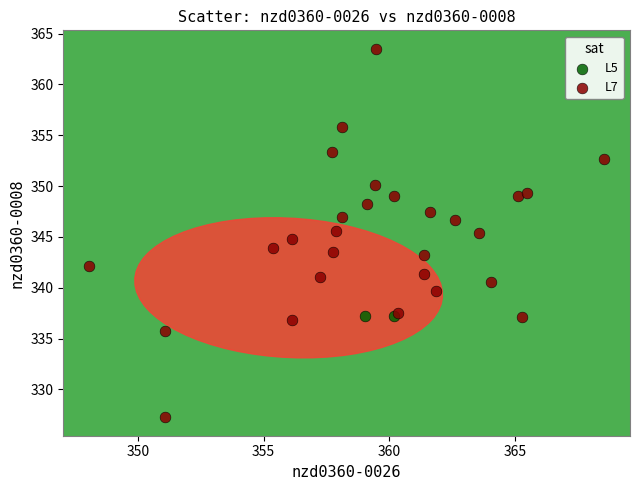

What are all the series names shown in the legend?

L5, L7